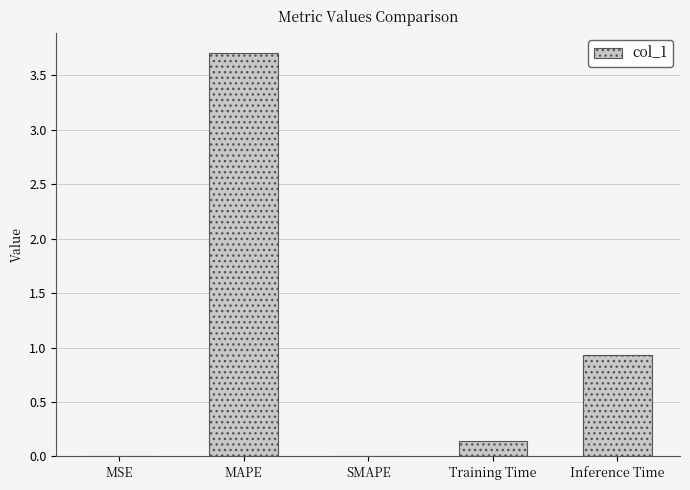

Between Training Time and MAPE, which is larger?

MAPE